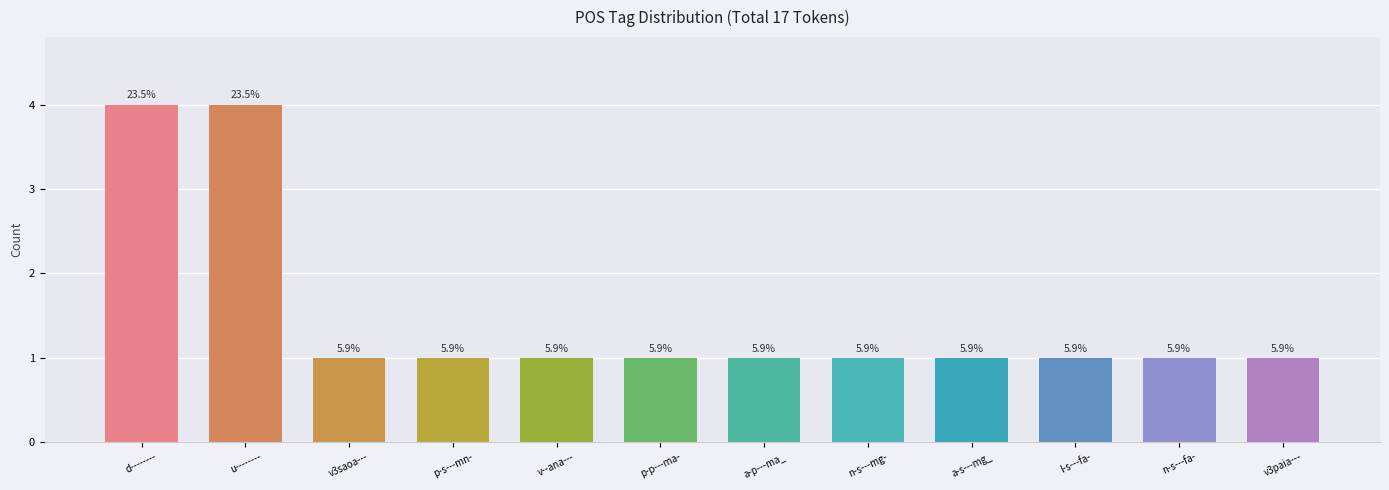

Is it true that the value at l-s---fa- is 1?

False